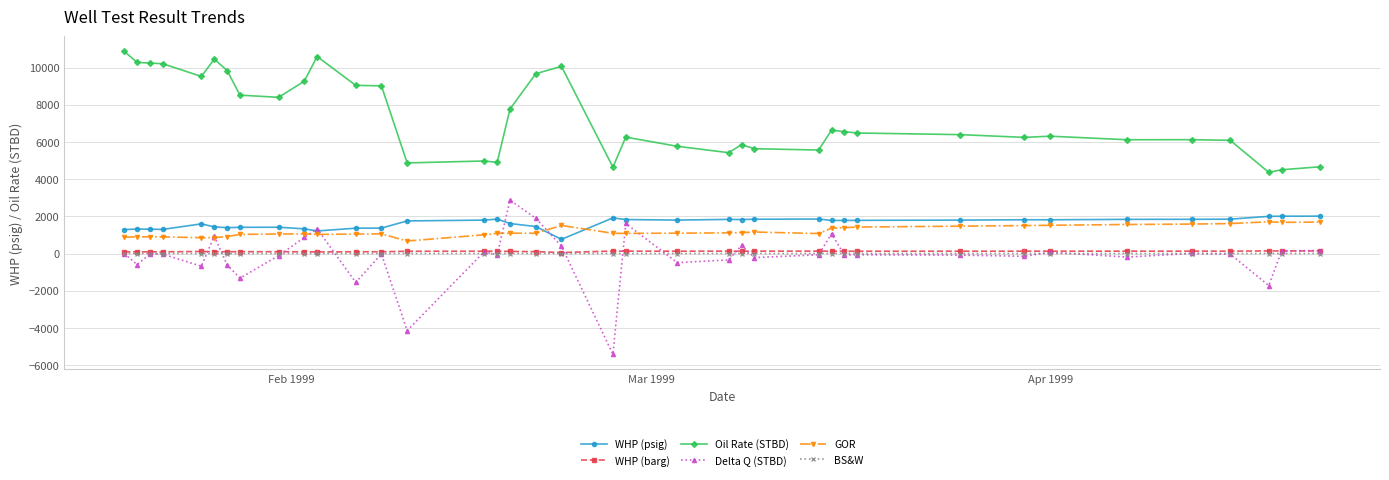

Which series has the largest range (max minus min)?

Delta Q (STBD)